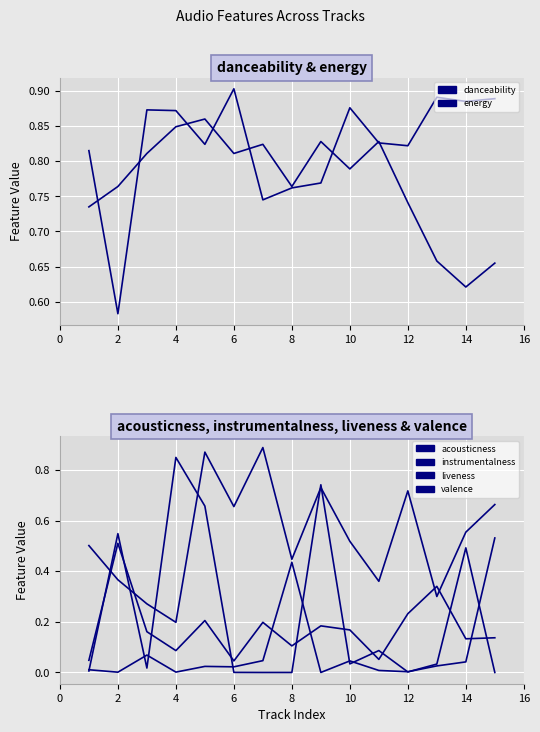

What is the label of the 14th point from the right?

2